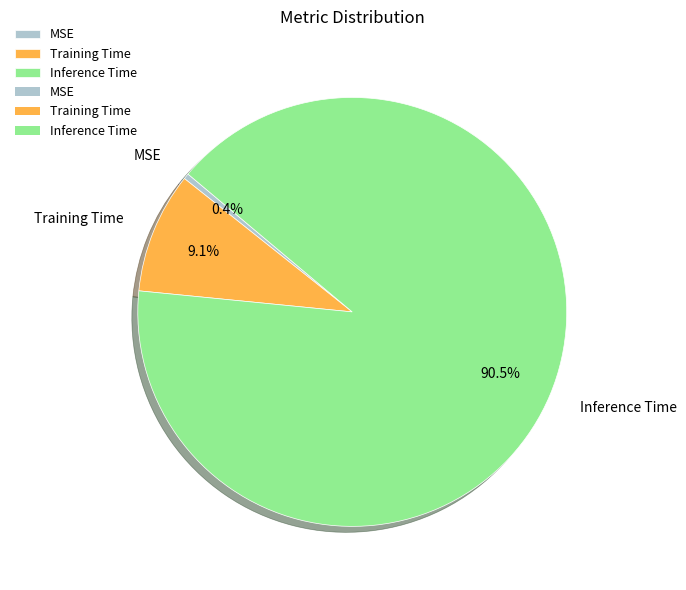

Count the number of slices in the pie.

3